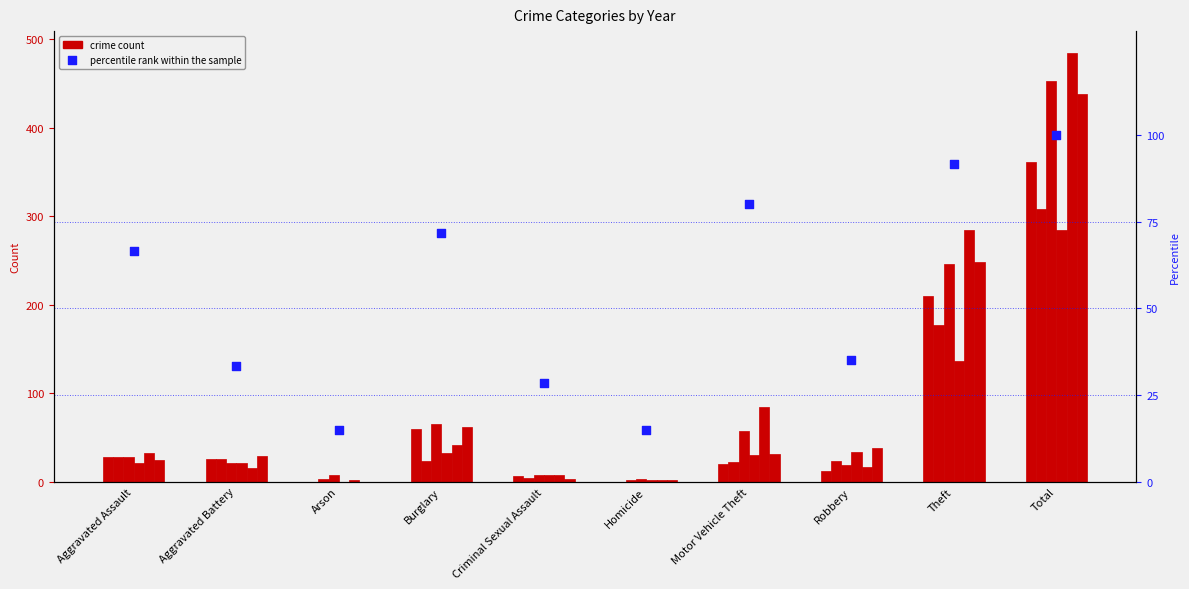

What is the ratio of the value at Motor Vehicle Theft to the value at Aggravated Assault?

1.2